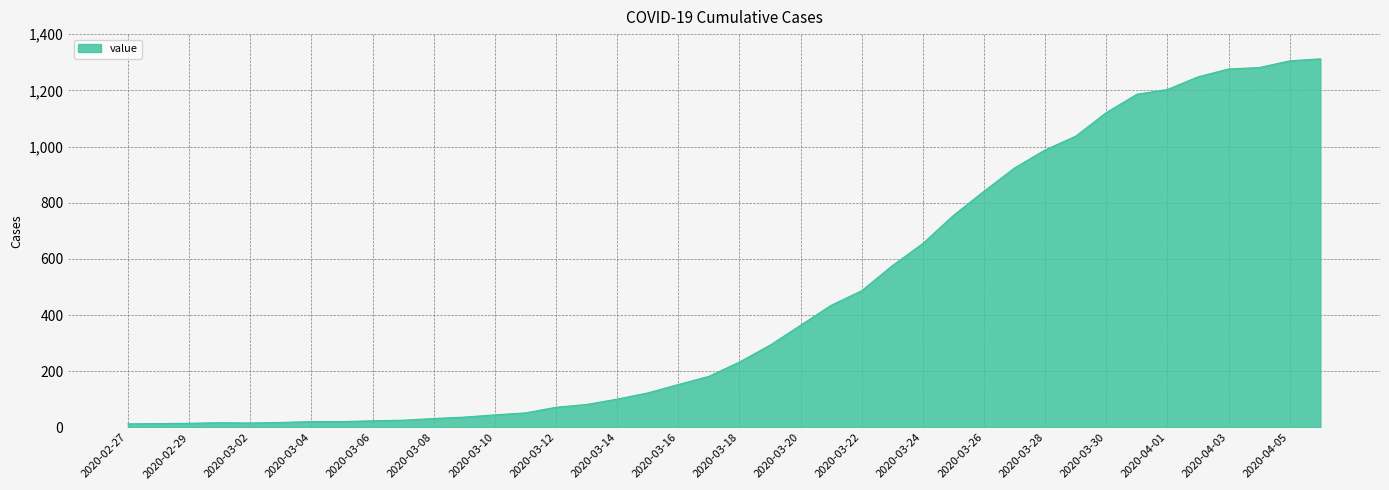

What is the difference between the maximum and minimum values?

1299